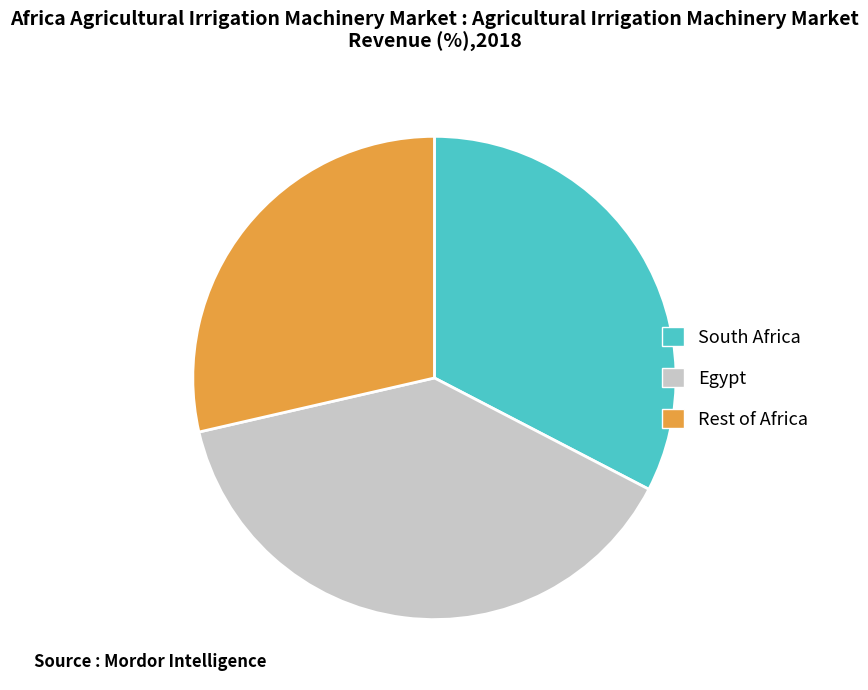

Which category has the biggest portion of the pie?

Egypt